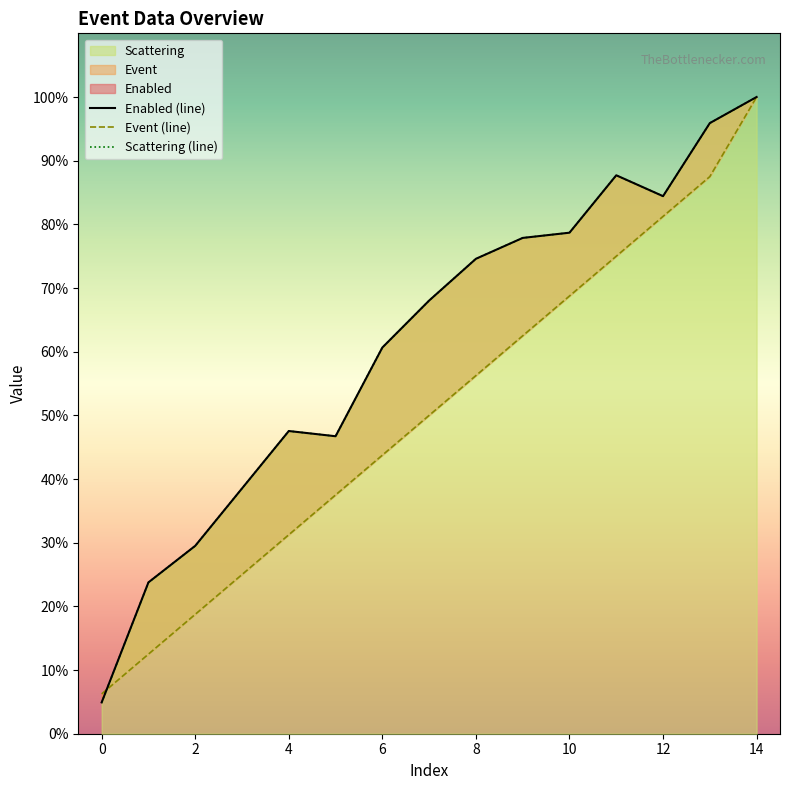

In Enabled (line), how many points are lower than both neighbors (excluding endpoints)?

2